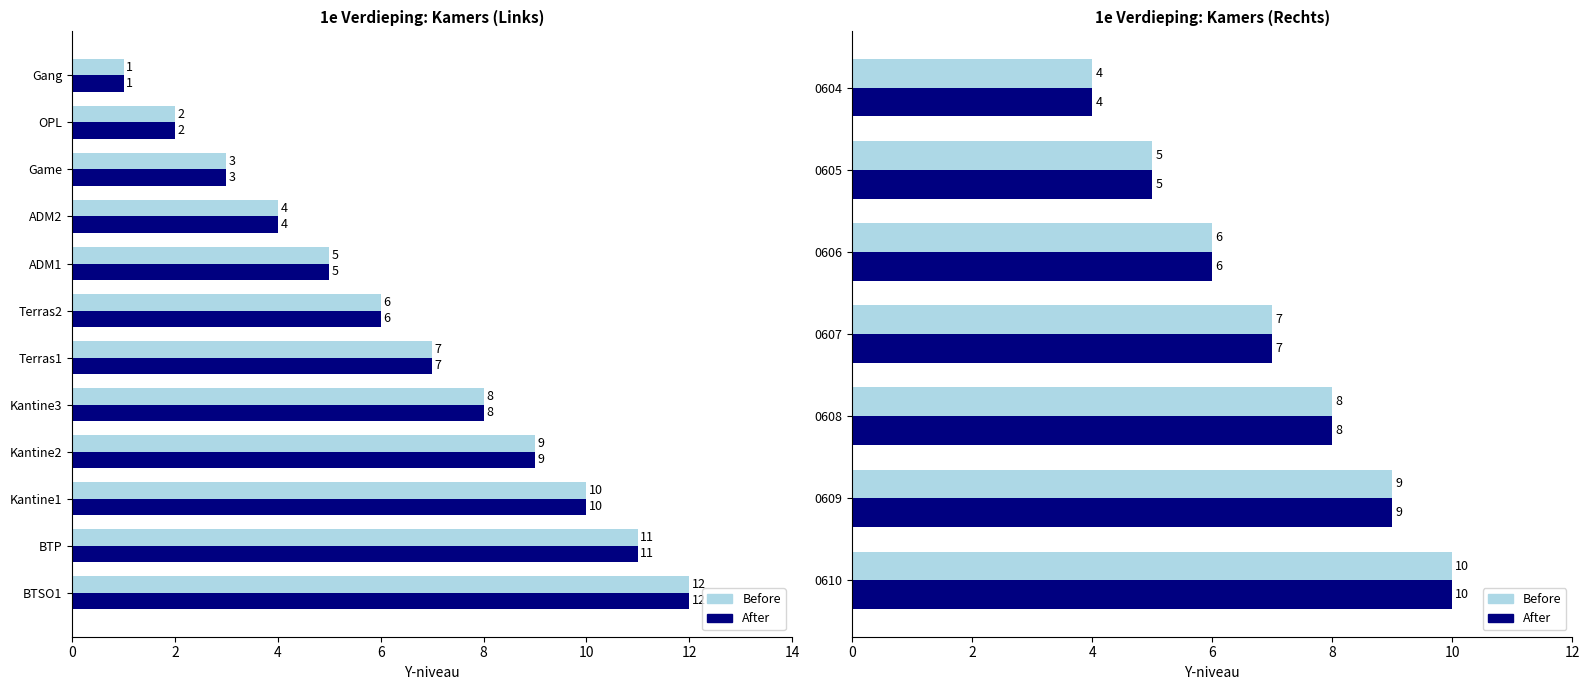

Does the chart contain stacked bars?

No